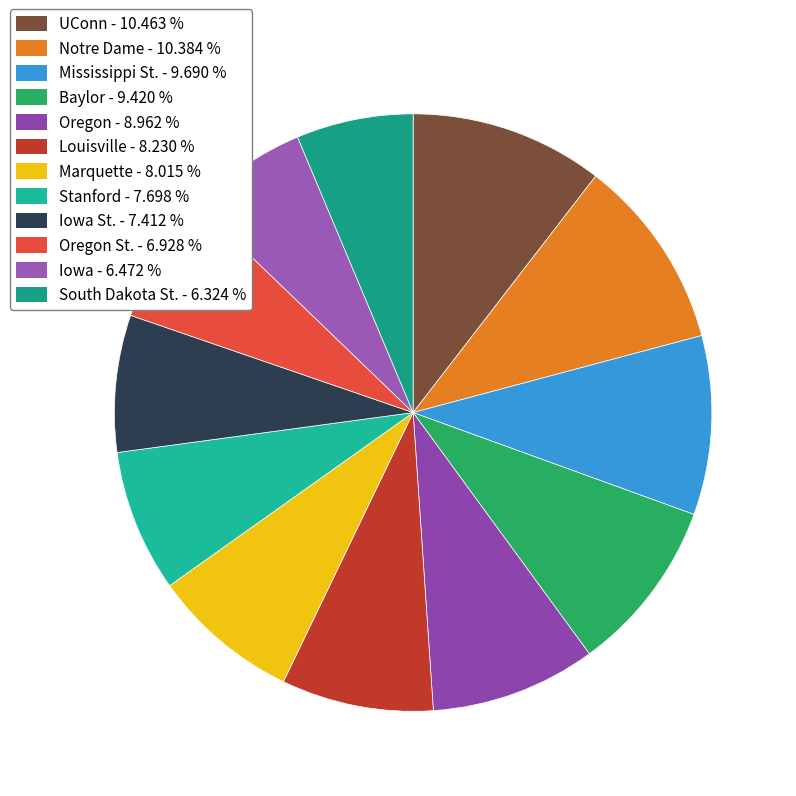

To the nearest percent, what is the difference between the largest and smallest slice percentages?

4%